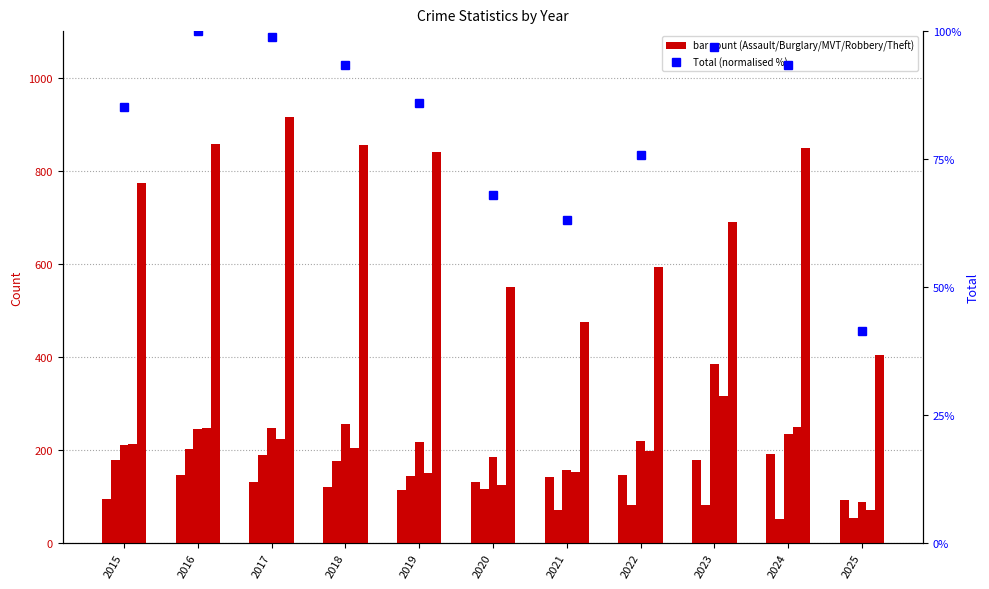

What is the difference between the maximum and minimum values in the Total (percentile) series?

58.5